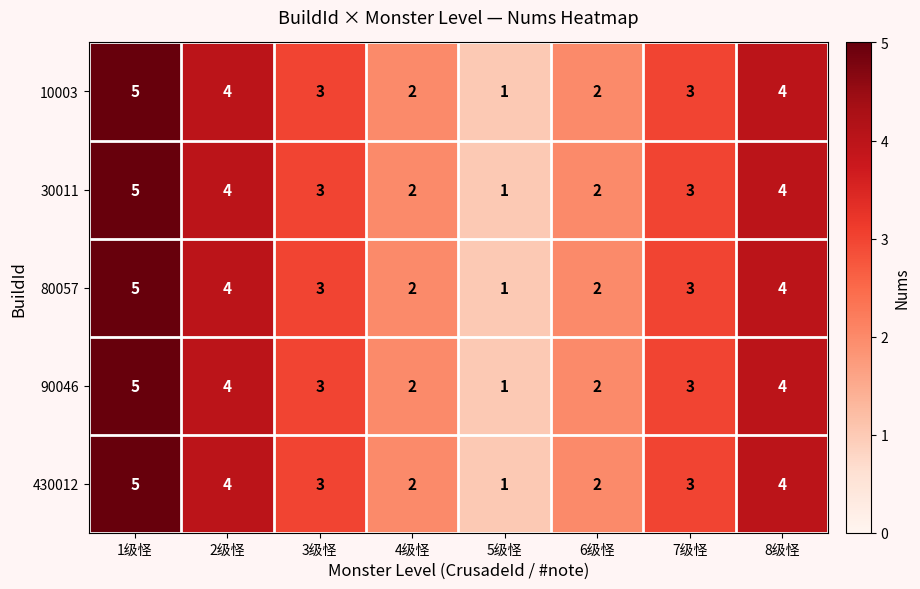

What is the average value of the 30011 series?

3